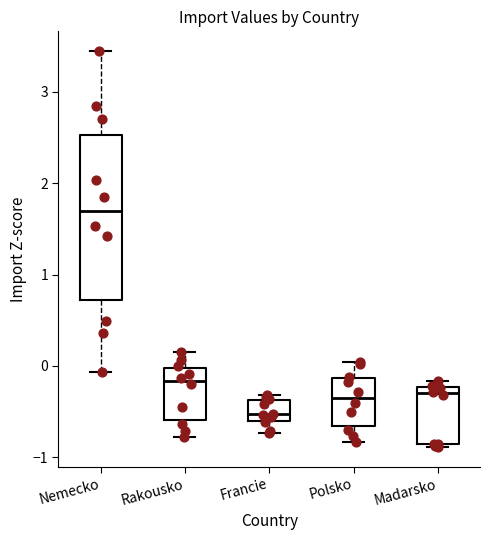

Reading left to right, transcribe this box plot: for each box, give where its median line is, the range the box spans, and where its two whiskers end, as read against the y-axis. The values are not printed on the chart, so give them approximately, as read against the axis.

Nemecko: median 1.7, box 0.7 to 2.5, whiskers -0.1 to 3.4
Rakousko: median -0.2, box -0.6 to 0.0, whiskers -0.8 to 0.2
Francie: median -0.5, box -0.6 to -0.4, whiskers -0.7 to -0.3
Polsko: median -0.4, box -0.7 to -0.1, whiskers -0.8 to 0.0
Madarsko: median -0.3, box -0.9 to -0.2, whiskers -0.9 (just below the box's lower edge) to -0.2 (just above the box's upper edge)